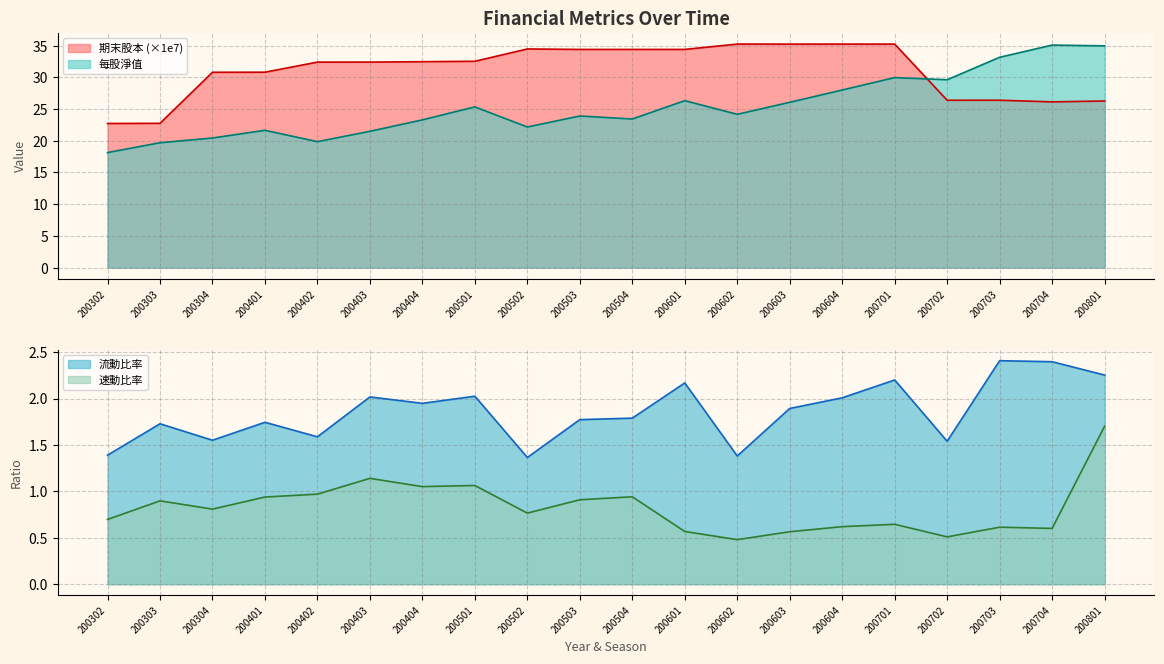

In 流動比率, how many points are lower than both neighbors (excluding endpoints)?

6